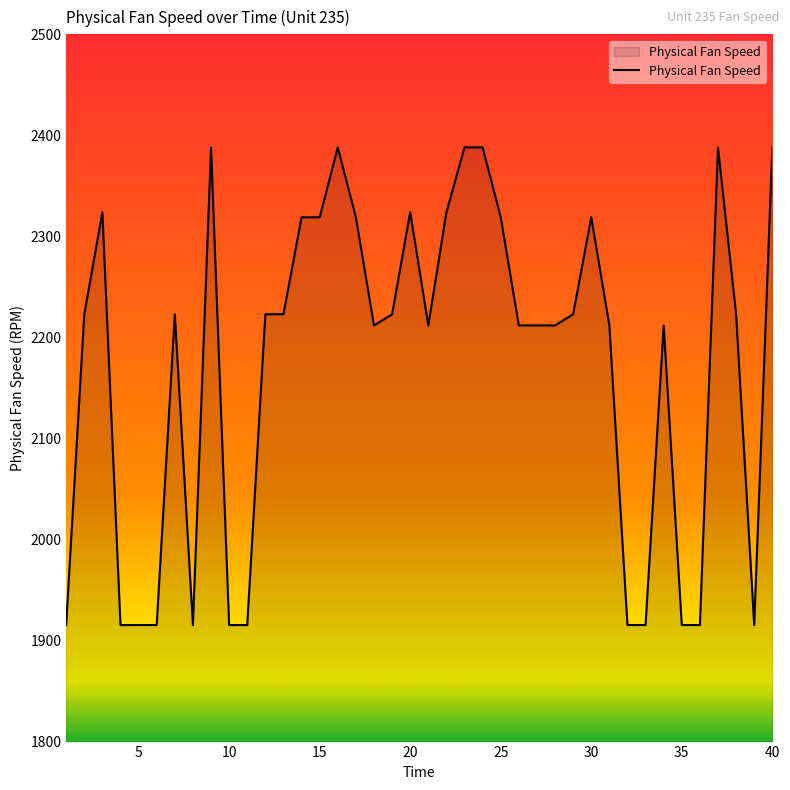

What is the difference between the maximum and minimum values?

472.8